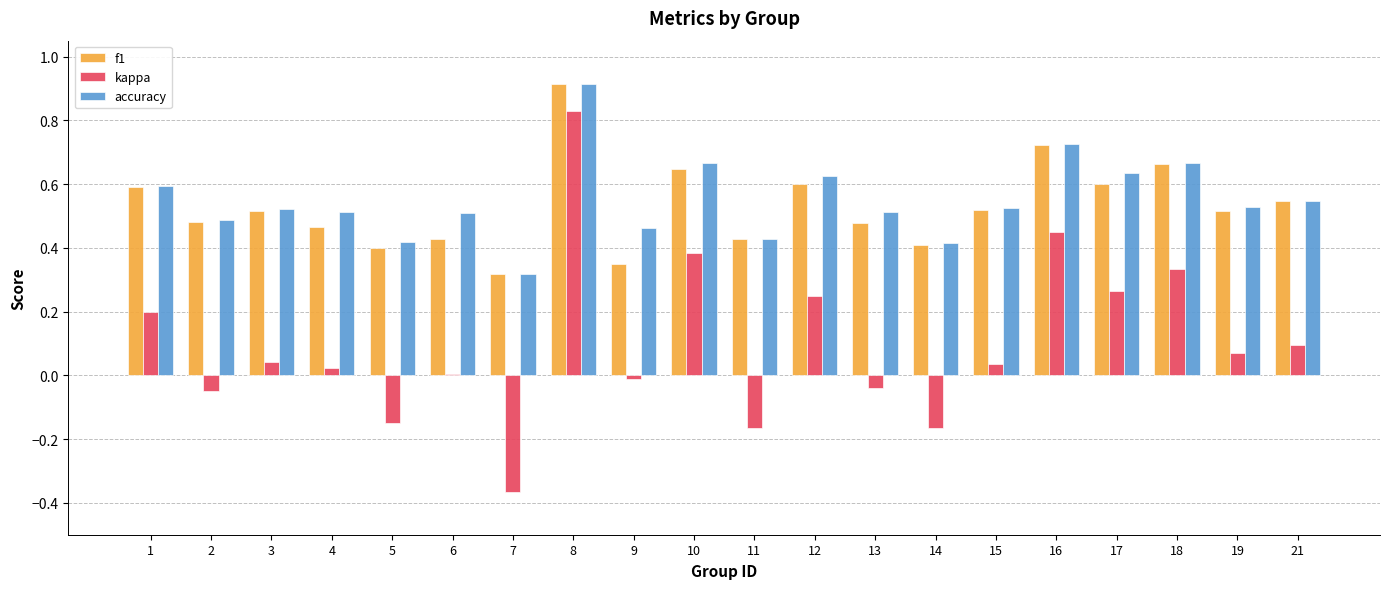

Between 12 and 15, which series saw the biggest shift?

kappa